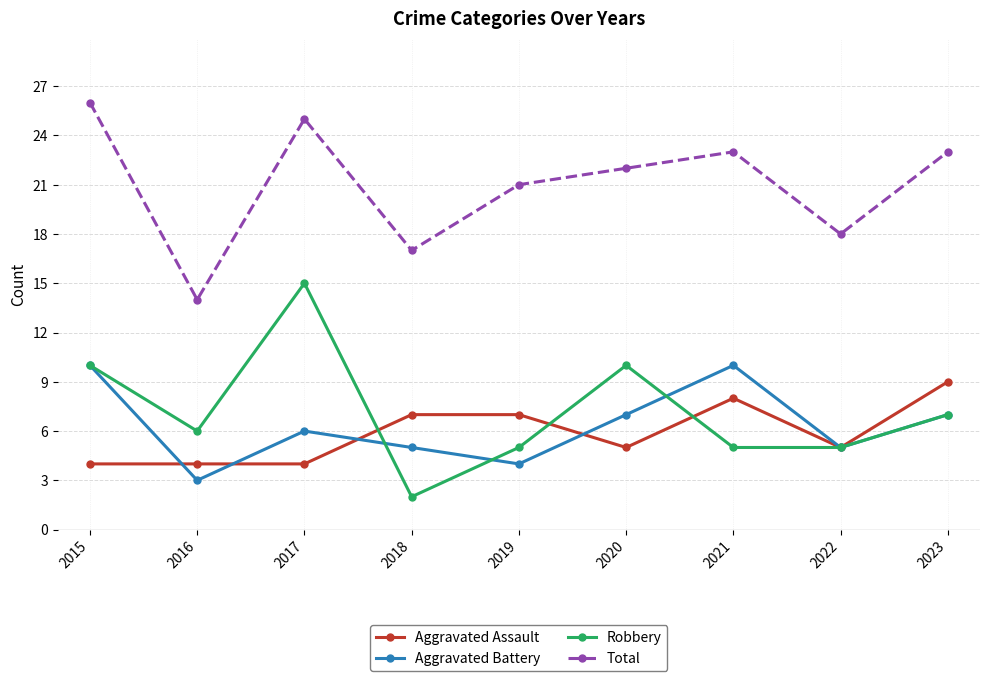

The Total series shows 25 at 2018. True or false?

False